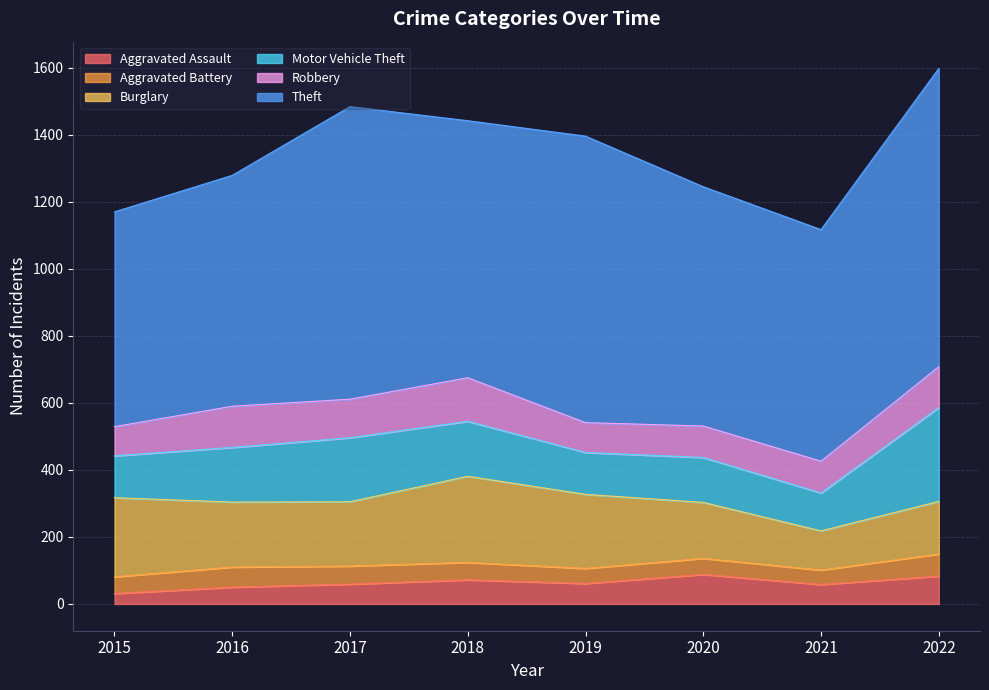

Reading left to right, what are all the values shown in this chart?

Aggravated Assault: 31	50	59	72	61	88	58	83
Aggravated Battery: 50	60	54	52	45	48	43	66
Burglary: 236	194	192	257	221	167	117	157
Motor Vehicle Theft: 125	163	191	164	125	134	113	280
Robbery: 87	123	115	130	89	94	95	122
Theft: 641	689	873	767	855	714	691	890